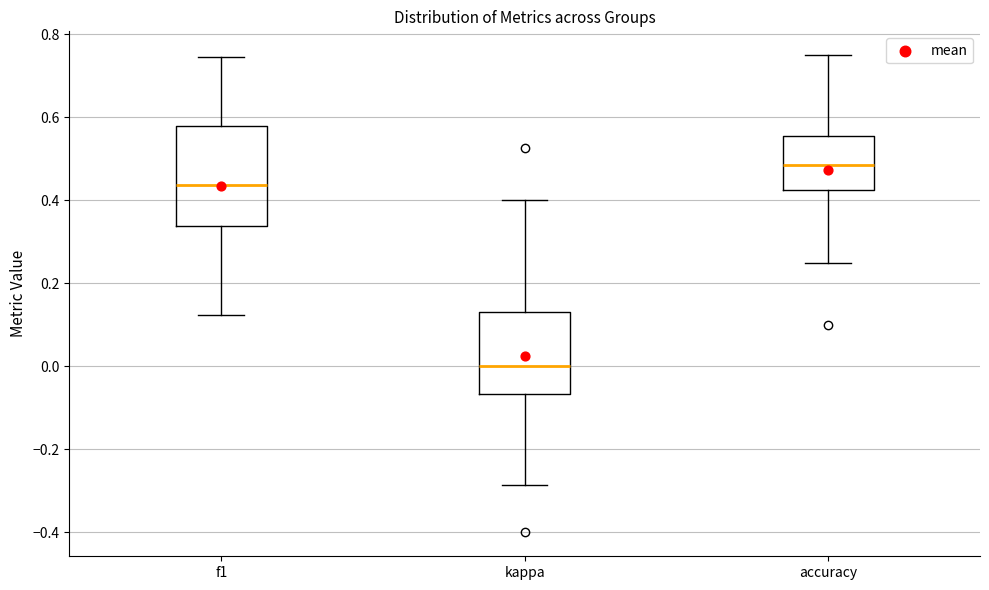

Which box's median line is the highest?

accuracy